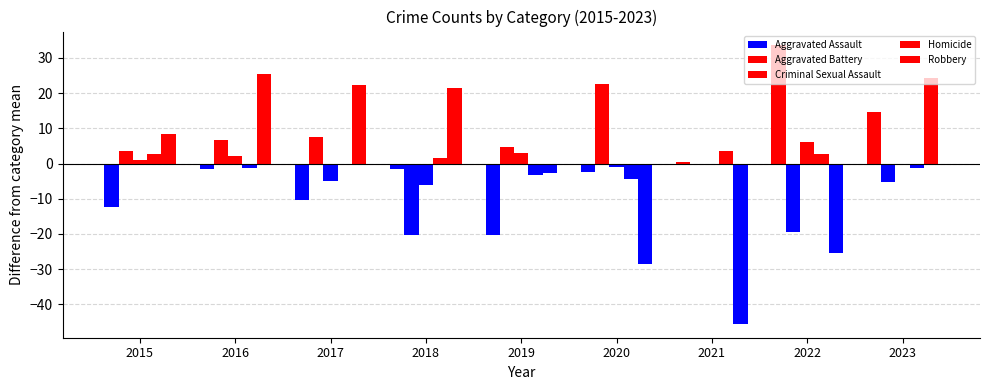

Reading left to right, extract all data points from this chart.

Aggravated Assault: 2015=-12.4	2016=-1.4	2017=-10.4	2018=-1.4	2019=-20.4	2020=-2.4	2021=0.6	2022=33.6	2023=14.6
Aggravated Battery: 2015=3.7	2016=6.7	2017=7.7	2018=-20.3	2019=4.7	2020=22.7	2021=-0.3	2022=-19.3	2023=-5.3
Criminal Sexual Assault: 2015=1.0	2016=2.0	2017=-5.0	2018=-6.0	2019=3.0	2020=-1.0	2021=0.0	2022=6.0	2023=0.0
Homicide: 2015=2.7	2016=-1.3	2017=-0.3	2018=1.7	2019=-3.3	2020=-4.3	2021=3.7	2022=2.7	2023=-1.3
Robbery: 2015=8.4	2016=25.4	2017=22.4	2018=21.4	2019=-2.6	2020=-28.6	2021=-45.6	2022=-25.6	2023=24.4